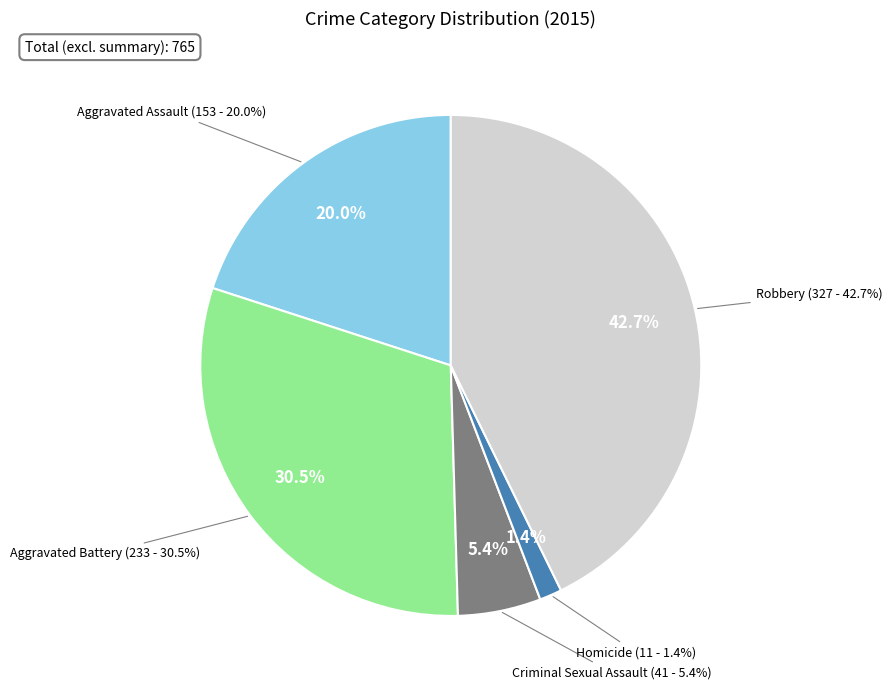

To the nearest percent, what is the difference between the Criminal Sexual Assault and Aggravated Assault slice percentages?

15%